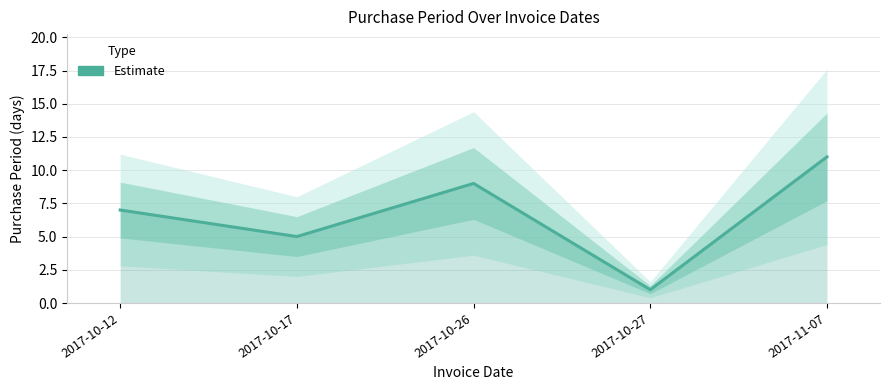

Where is the data nearest to the value 6?

2017-10-12